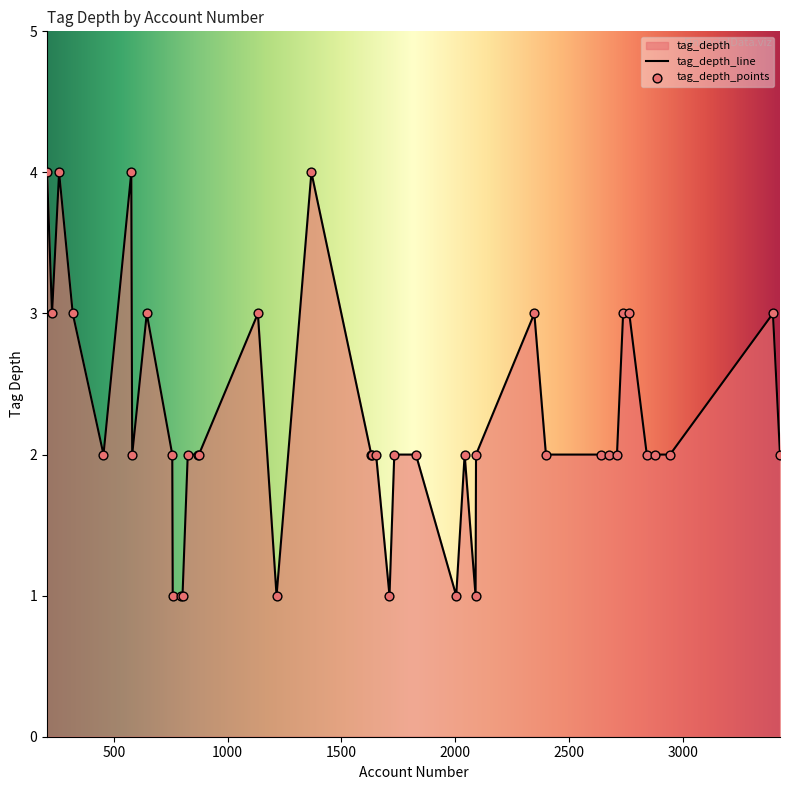

What is the ratio of the value at 2347 to the value at 2041?

1.5